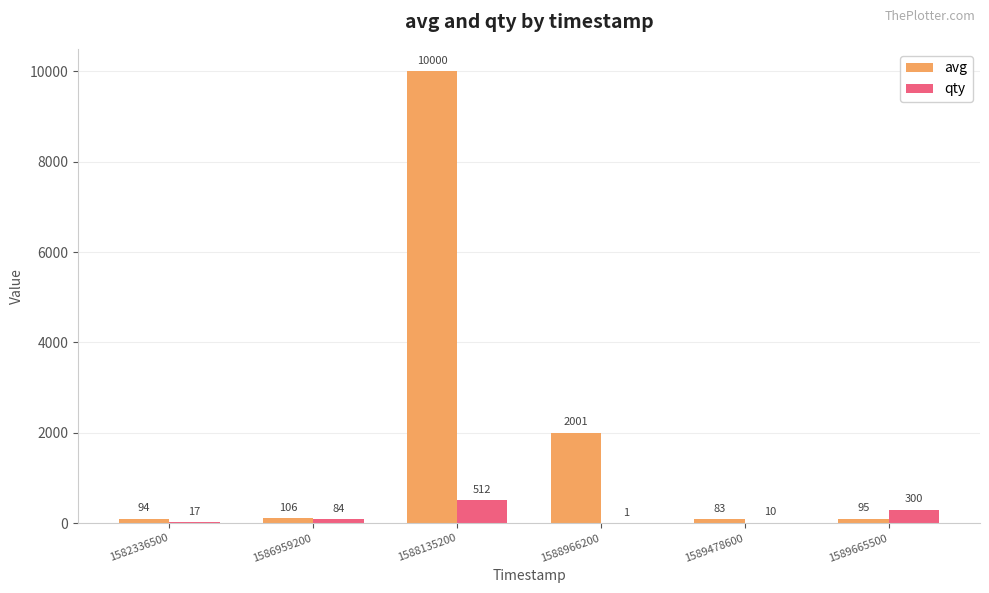

True or false: avg has a value of 94 at 1582336500.

True